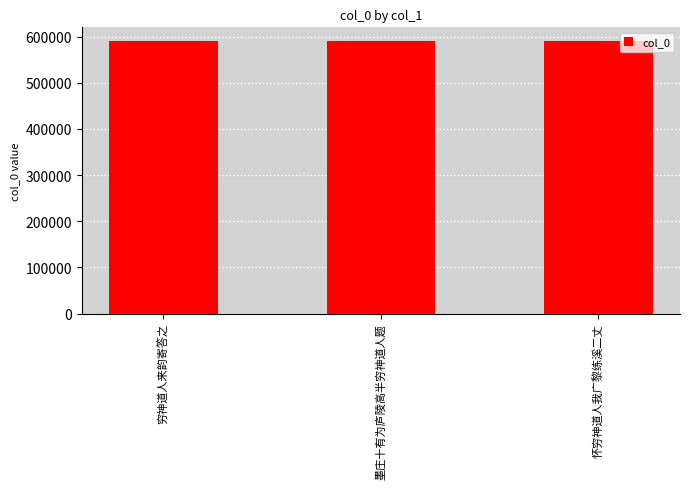

What is the difference between the maximum and minimum values?

119